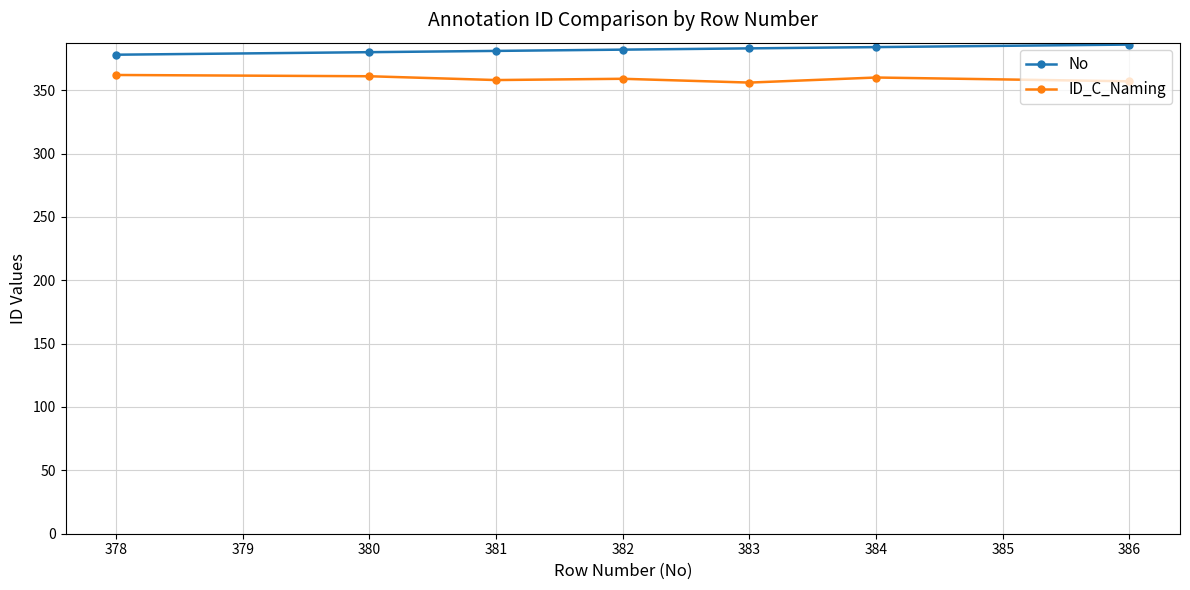

Rank the series at 383 from highest to lowest value.

No, ID_C_Naming